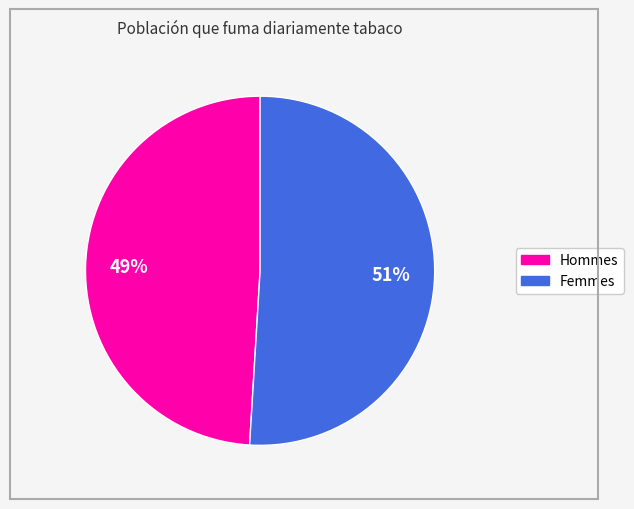

To the nearest percent, what is the average slice percentage?

50%